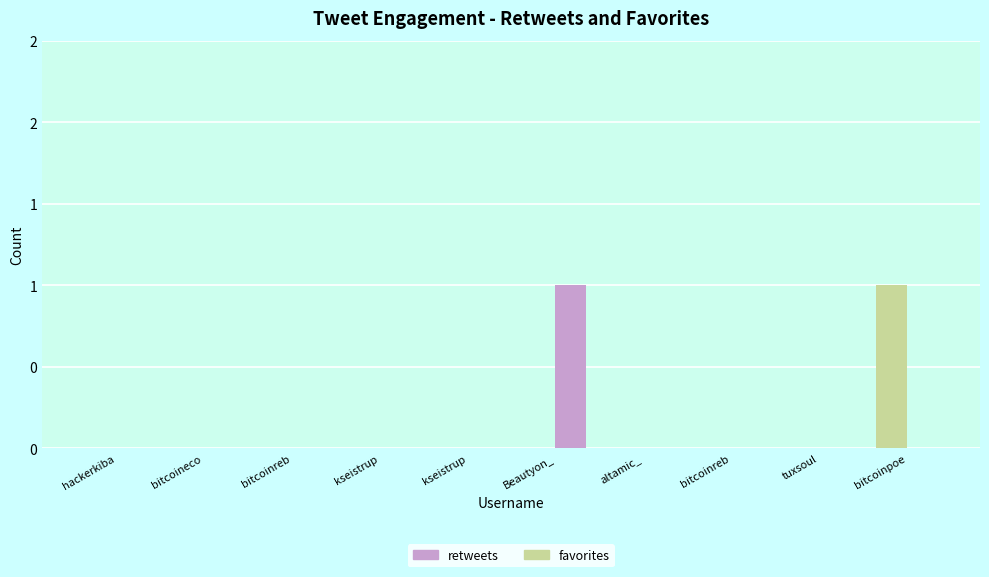

Which series has the largest total across all categories?

retweets